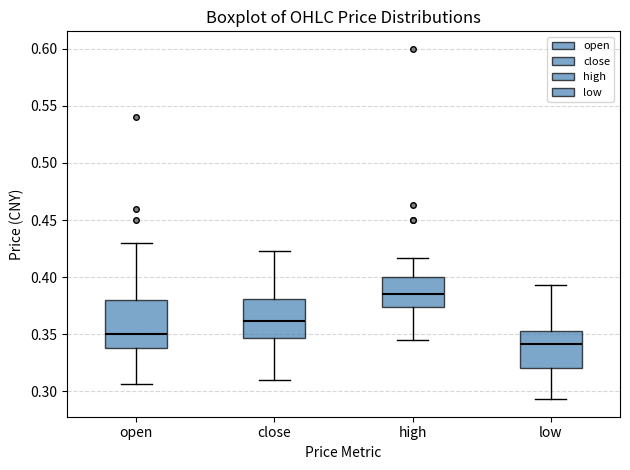

Reading left to right, transcribe this box plot: for each box, give where its median line is, the range the box spans, and where its two whiskers end, as read against the y-axis. The values are not printed on the chart, so give them approximately, as read against the axis.

open: median 0.350, box 0.340 to 0.380, whiskers 0.305 to 0.430
close: median 0.360, box 0.345 to 0.380, whiskers 0.310 to 0.425
high: median 0.385, box 0.375 to 0.400, whiskers 0.345 to 0.415
low: median 0.340, box 0.320 to 0.355, whiskers 0.295 to 0.395